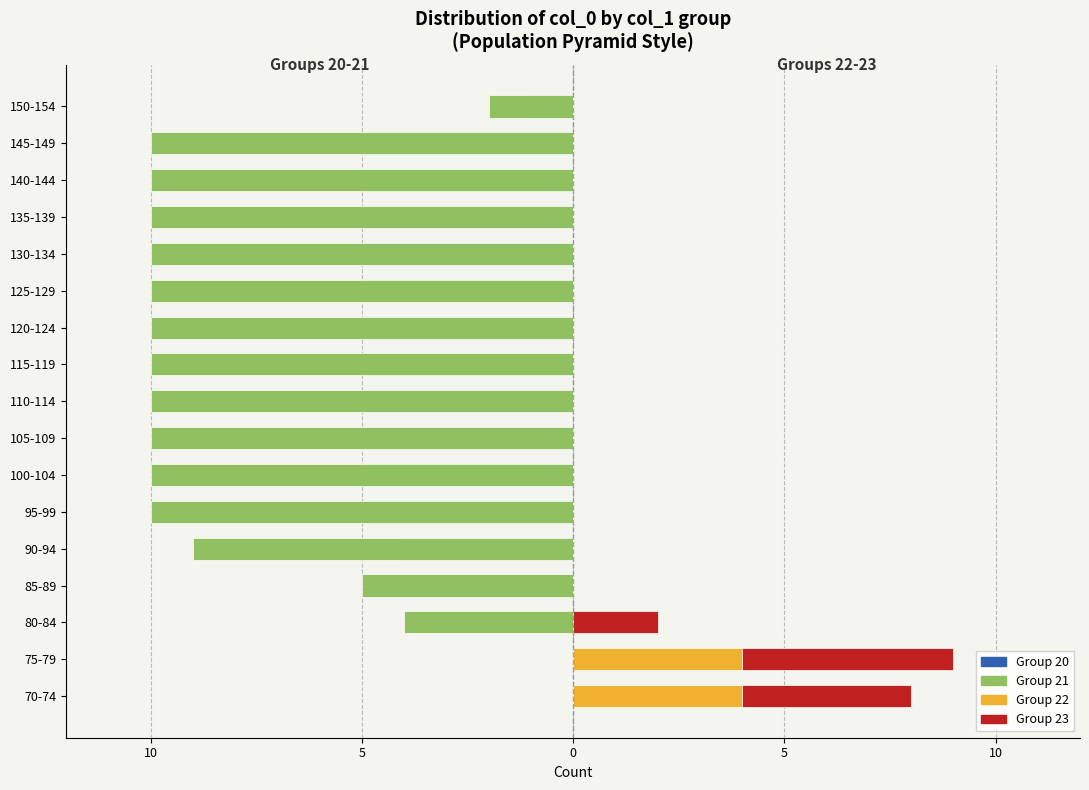

How many negative values does the Group 20 series have?

13